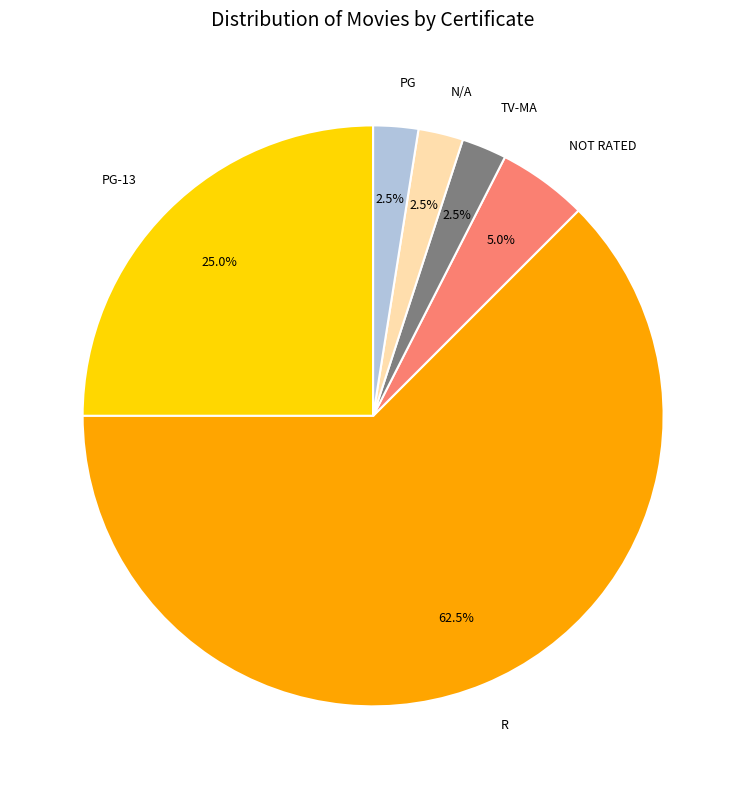

Between PG-13 and R, which is larger?

R